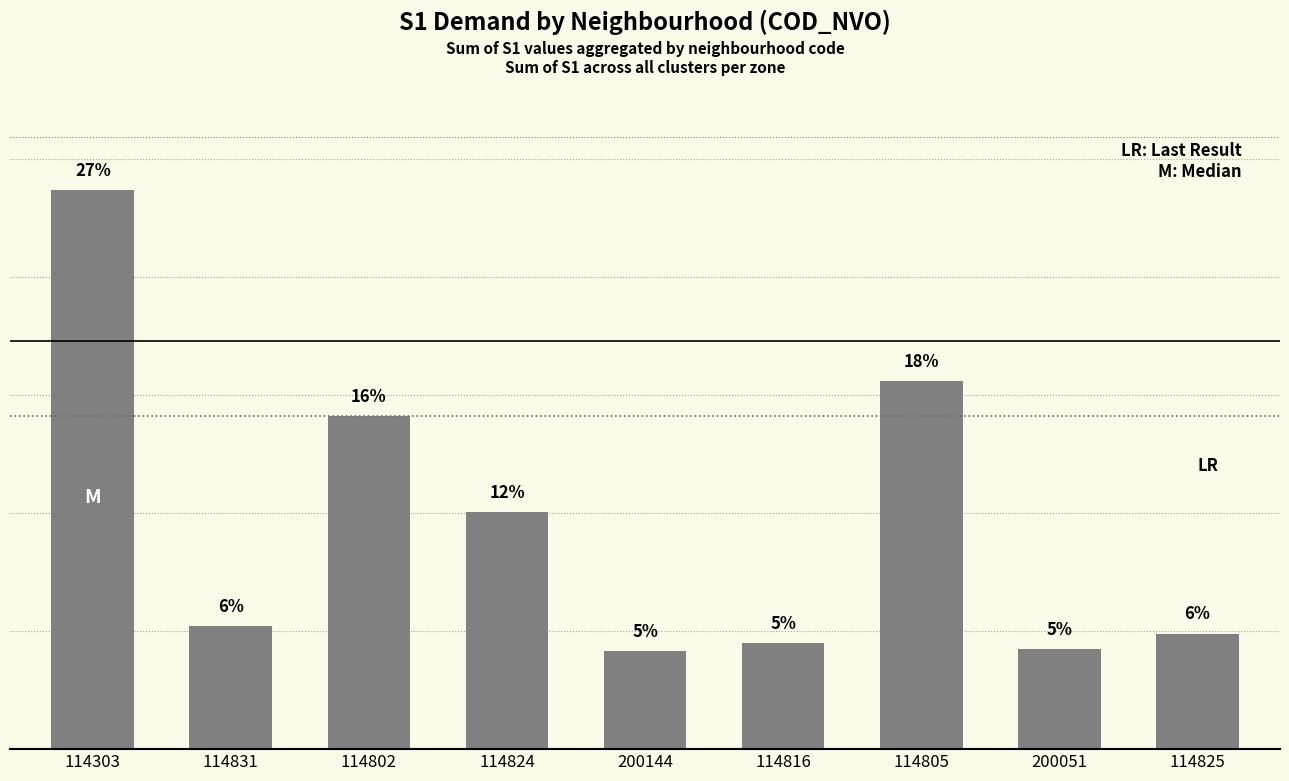

List the labels in order of value, smallest first.

200144, 200051, 114816, 114825, 114831, 114824, 114802, 114805, 114303